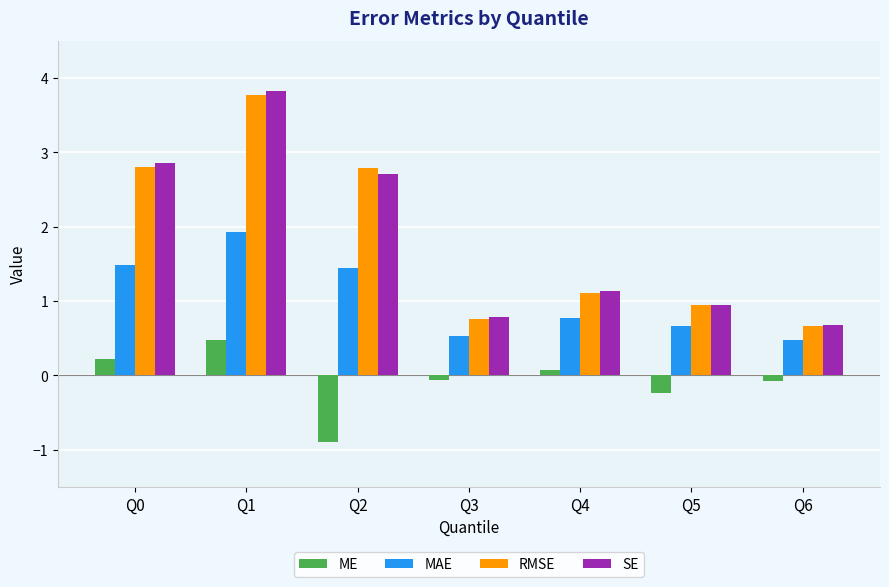

List the series in order of their peak value, lowest first.

ME, MAE, RMSE, SE